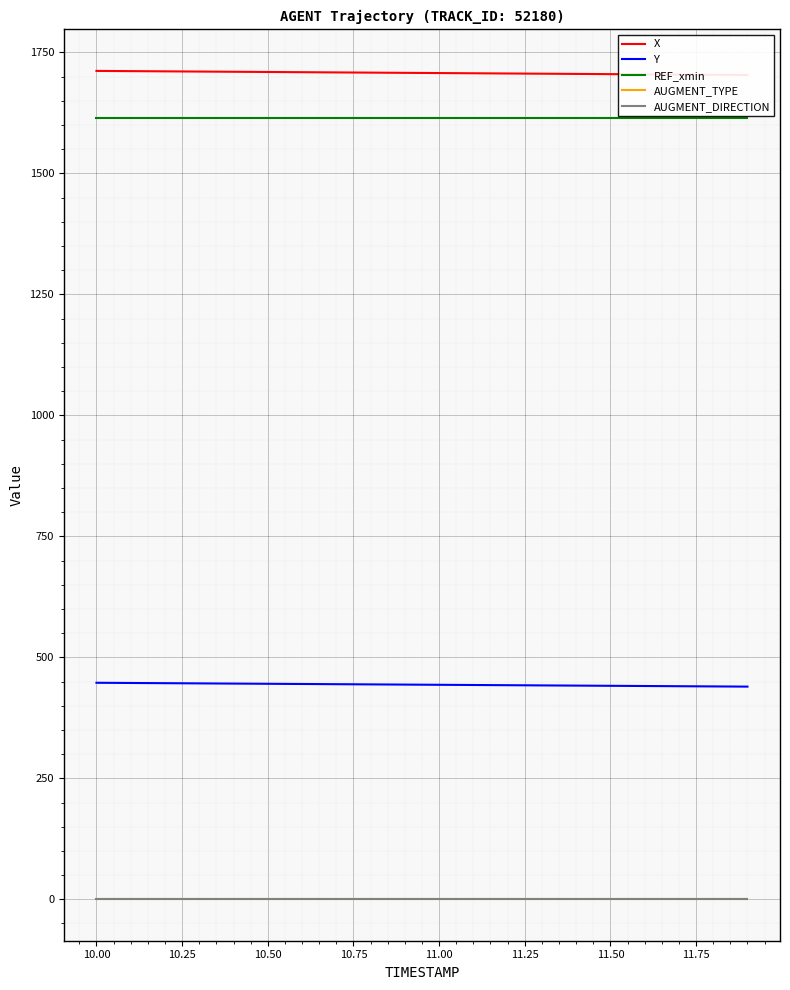

How many categories are shown in the chart?

20